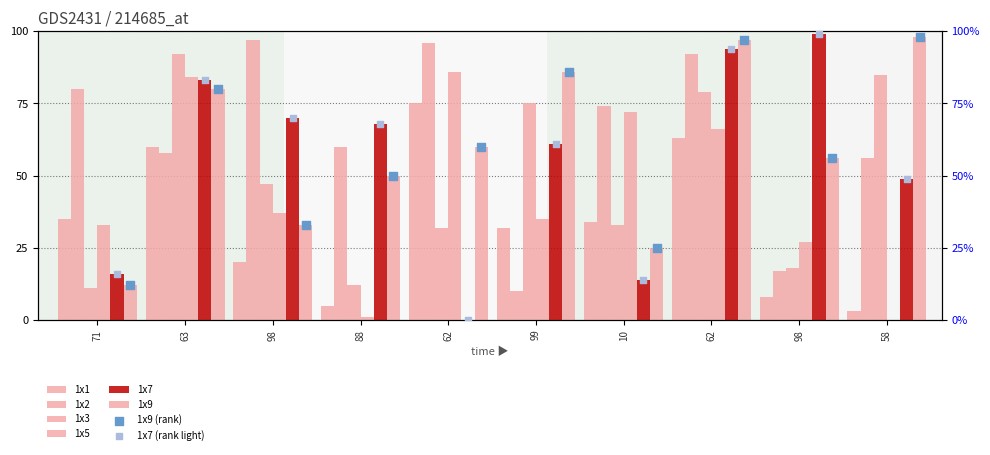

Which series has the largest total across all categories?

1x2